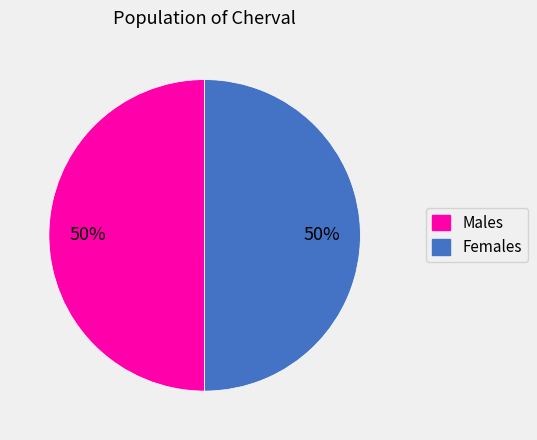

To the nearest percent, what is the average slice percentage?

50%